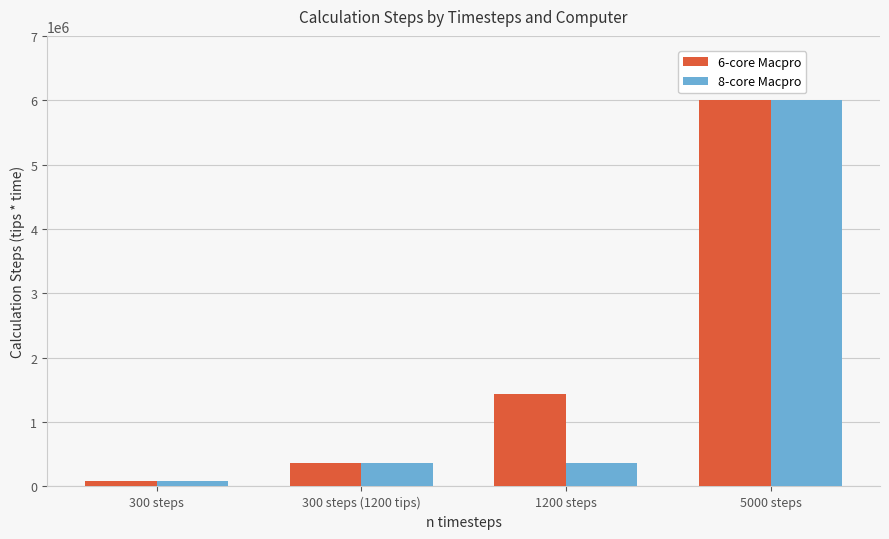

What is the average value of the 8-core Macpro series?

1702500